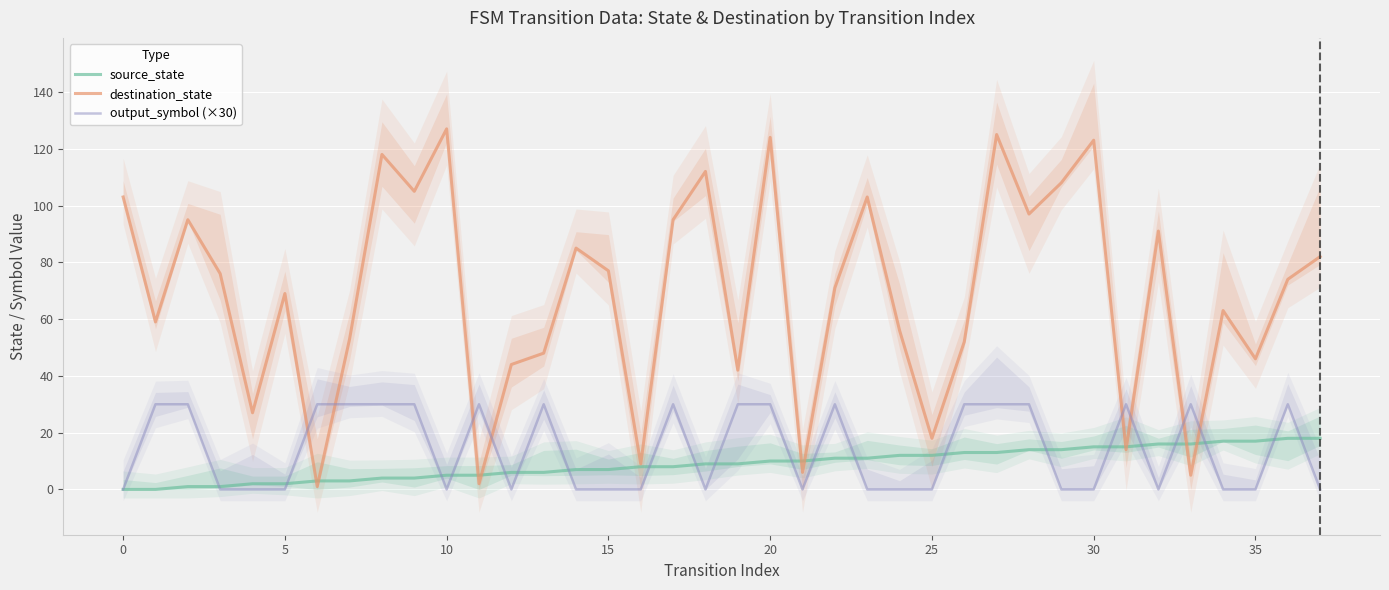

What is the difference between the second highest and second lowest values in the source_state series?

18